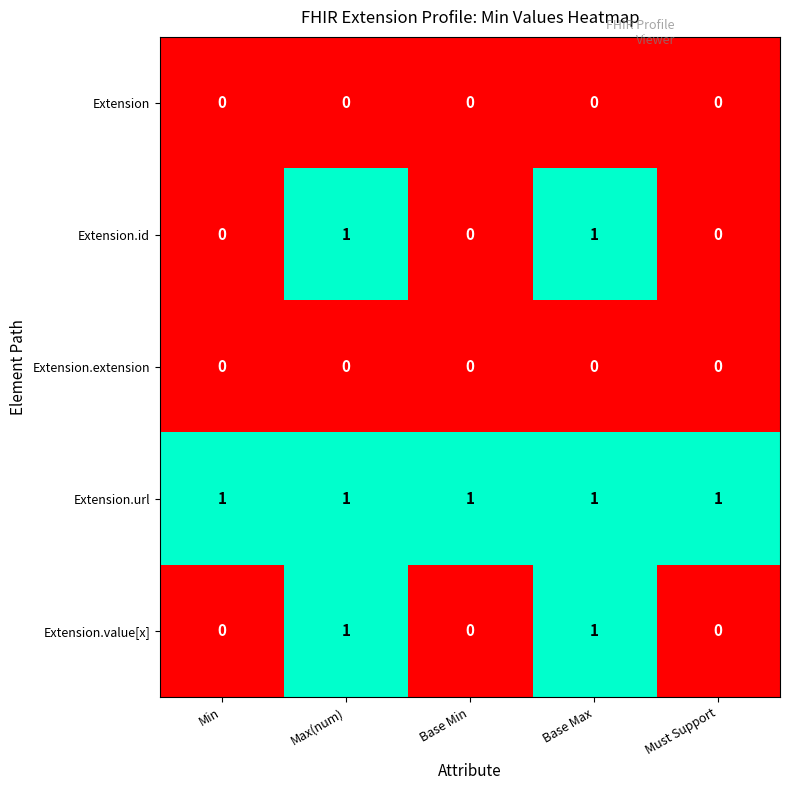

At how many categories does at least one series exceed 0?

5